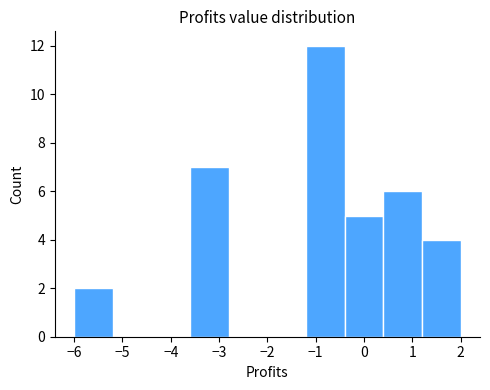

Reading left to right, list every bar in this chart as the range it spans on the x-axis followed by its height. The values are not printed on the chart, so give them approximately, as read against the axis.

-6.0 to -5.2: 2
-5.2 to -4.4: 0
-4.4 to -3.6: 0
-3.6 to -2.8: 7
-2.8 to -2.0: 0
-2.0 to -1.2: 0
-1.2 to -0.4: 12
-0.4 to 0.4: 5
0.4 to 1.2: 6
1.2 to 2.0: 4